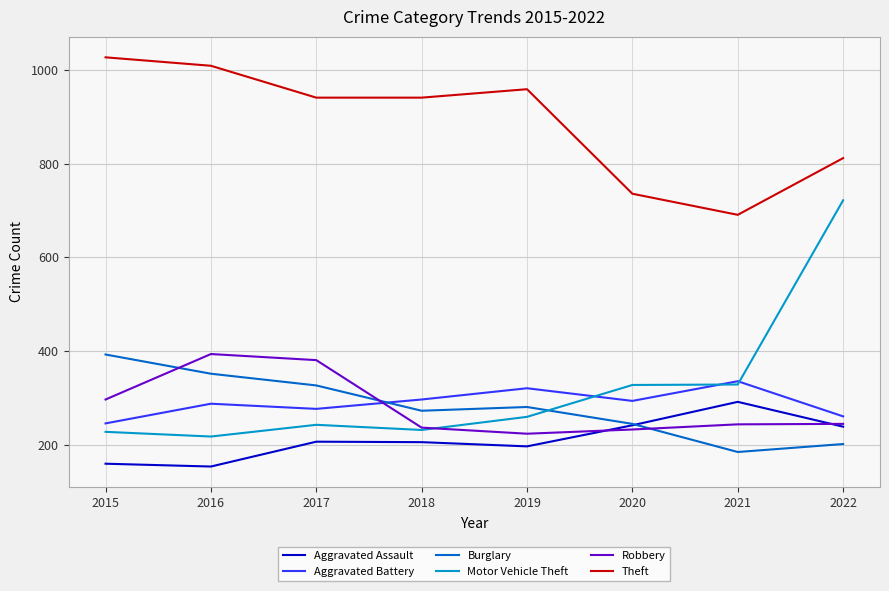

Which series has the widest spread of values?

Motor Vehicle Theft